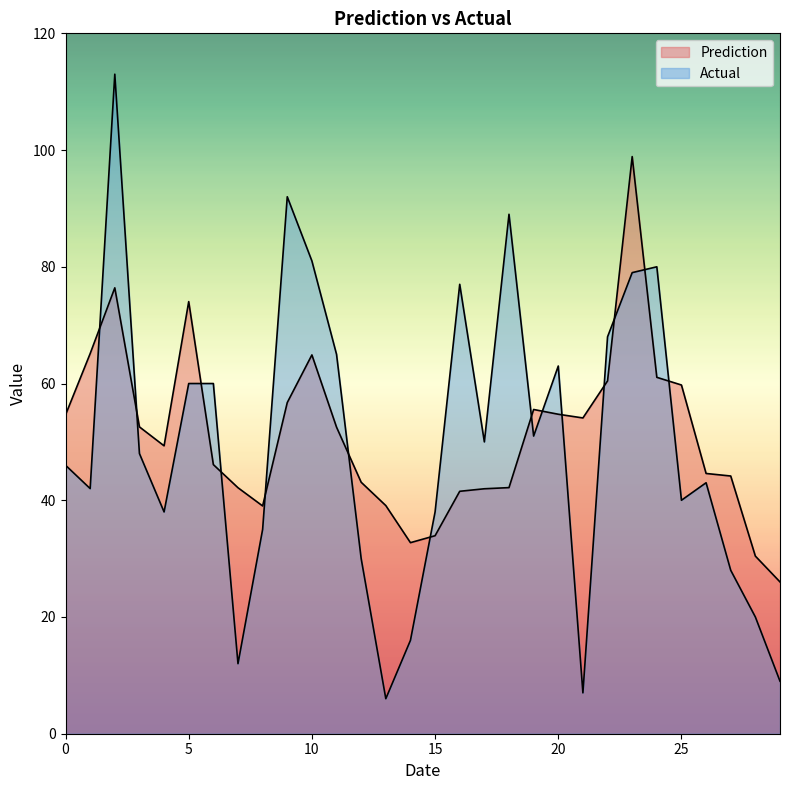

Where is the first local maximum for Prediction?

2